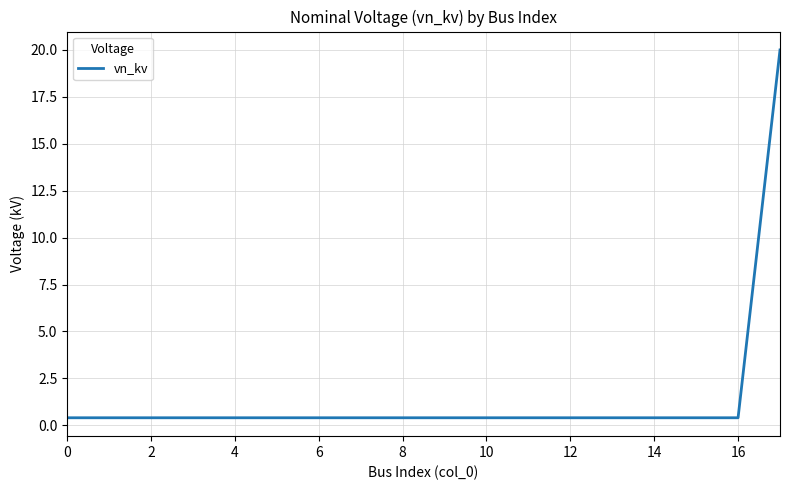

What is the difference between the maximum and minimum values?

19.6